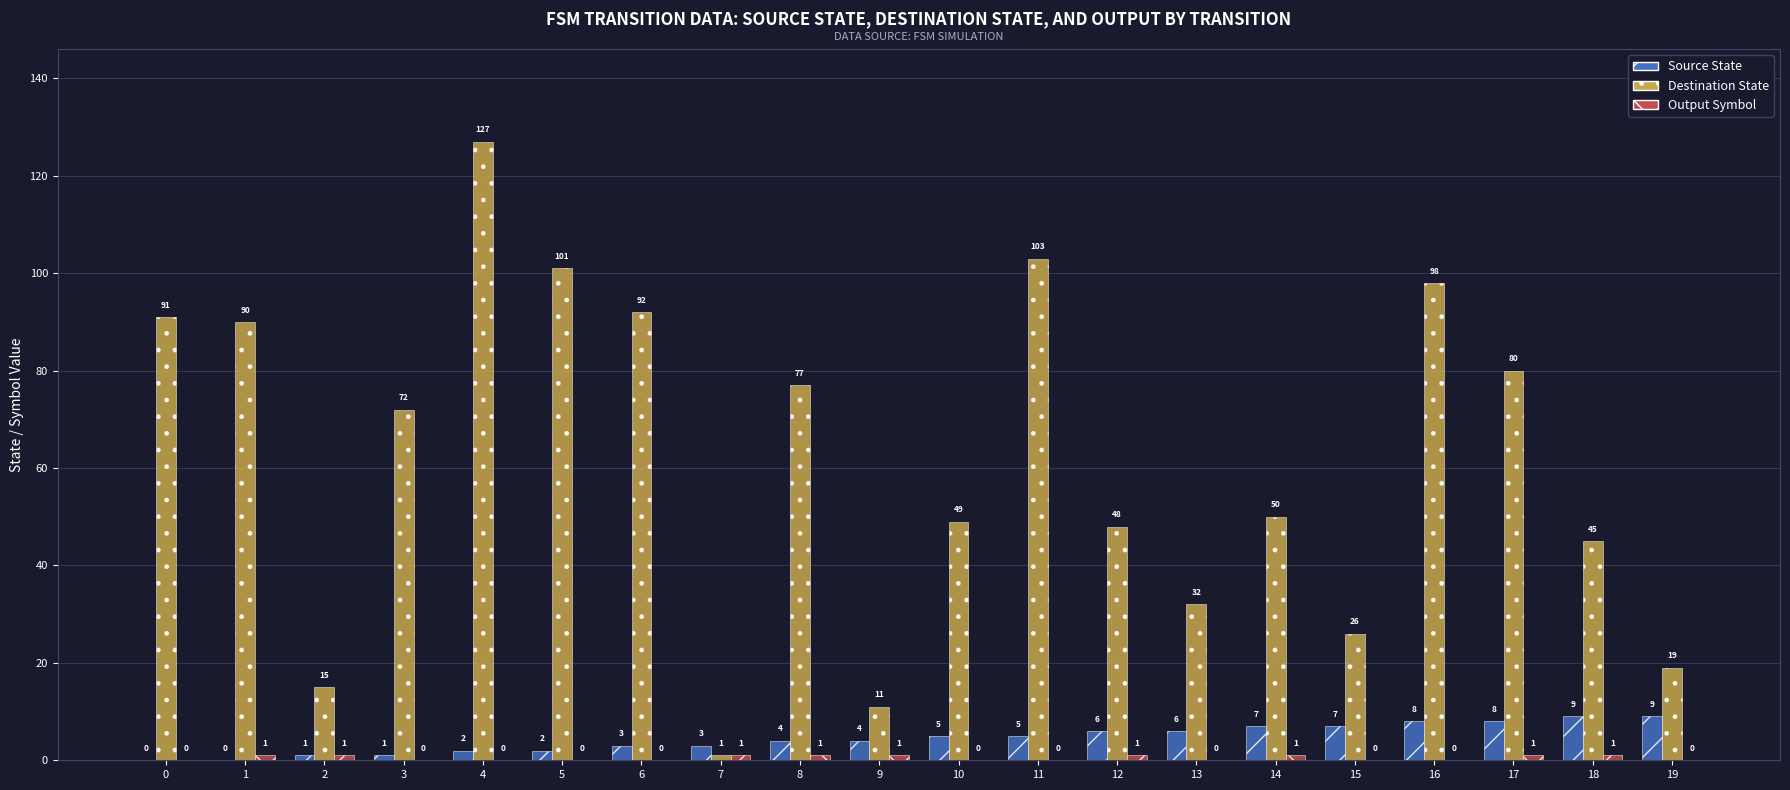

At which category is the sum across all series the highest?

4